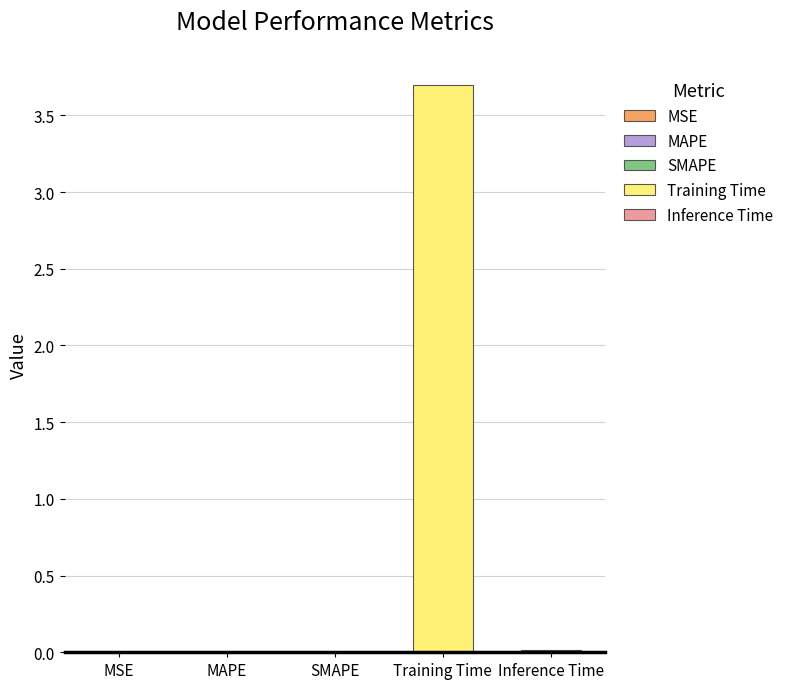

What is the difference between the maximum and minimum values?

3.7